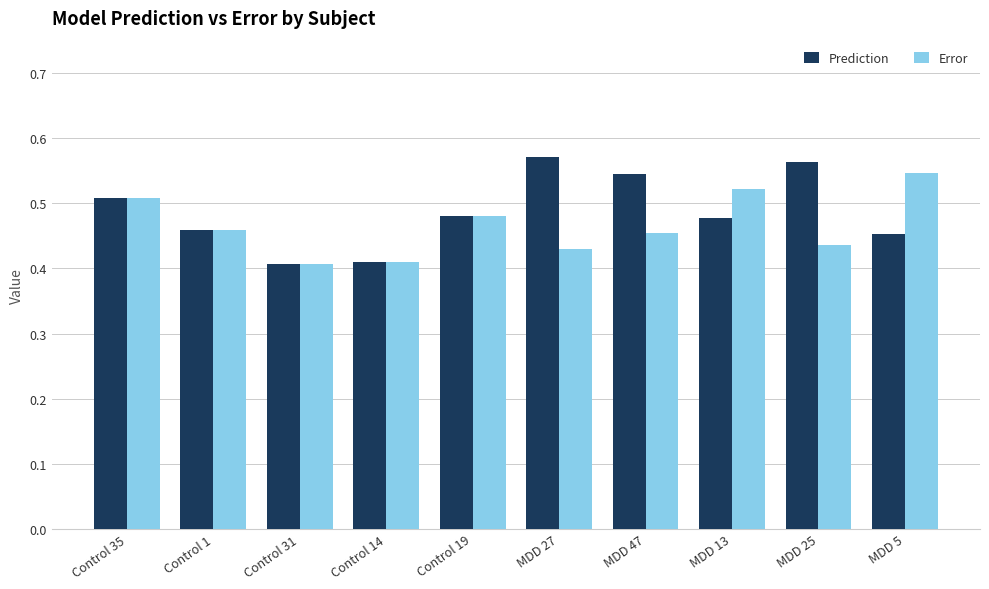

What is the sum of the Error values at Control 31 and Control 19?

0.9